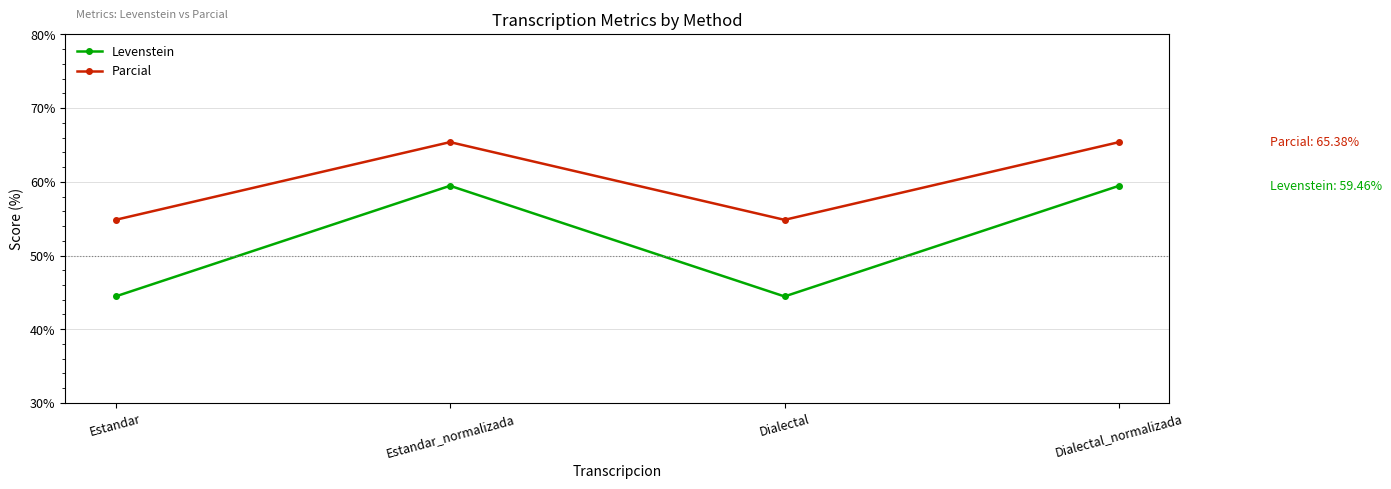

What is the highest value of the Parcial series?

65.4